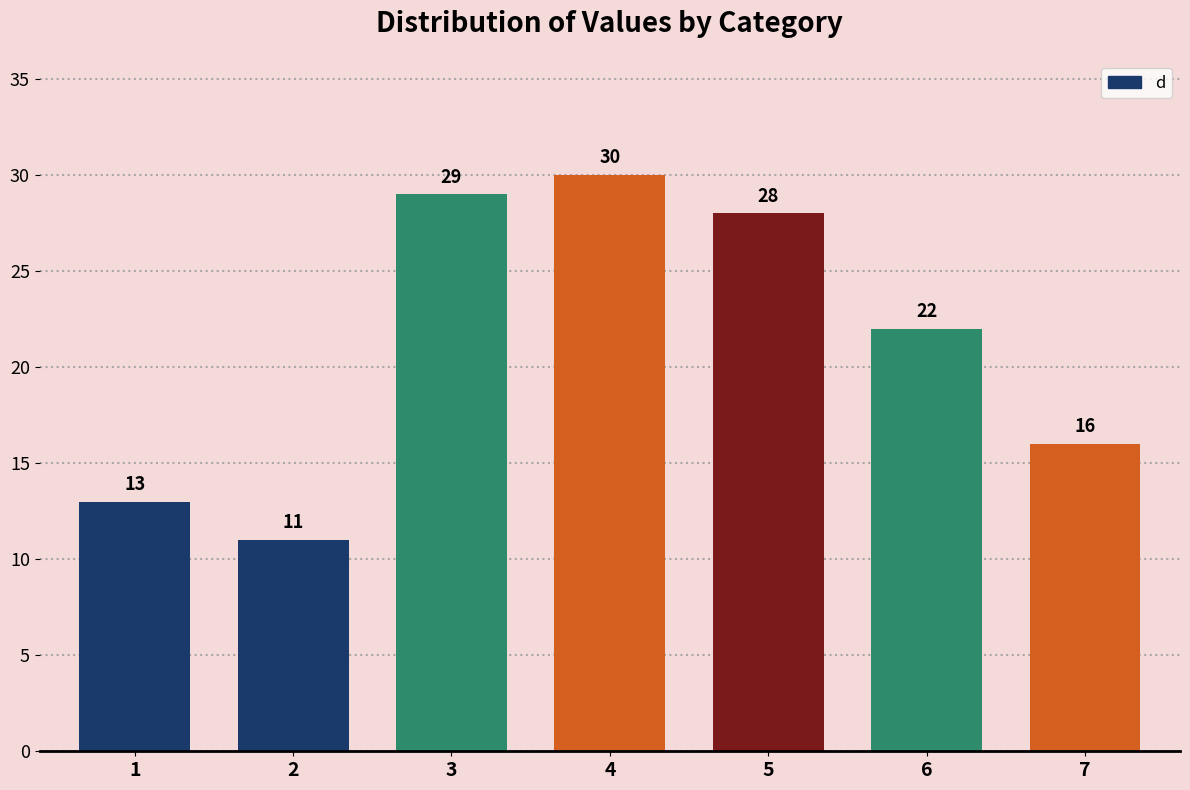

Reading left to right, list all the values displayed in this chart.

13	11	29	30	28	22	16